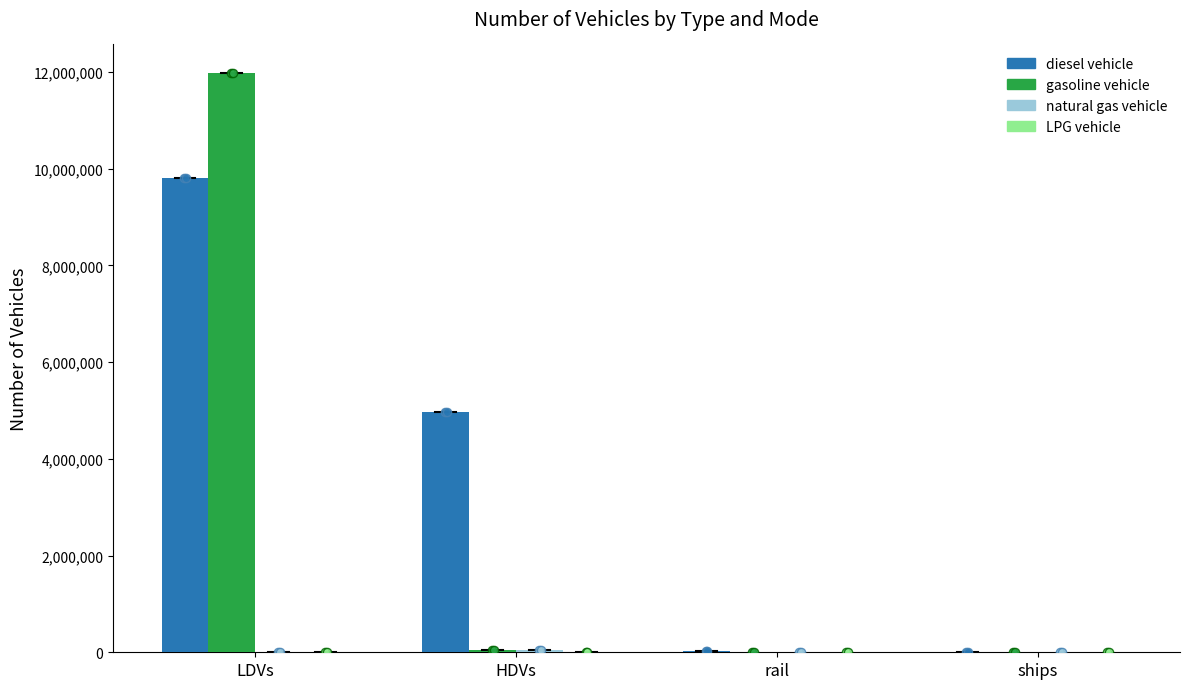

Which series has the largest total across all categories?

diesel vehicle